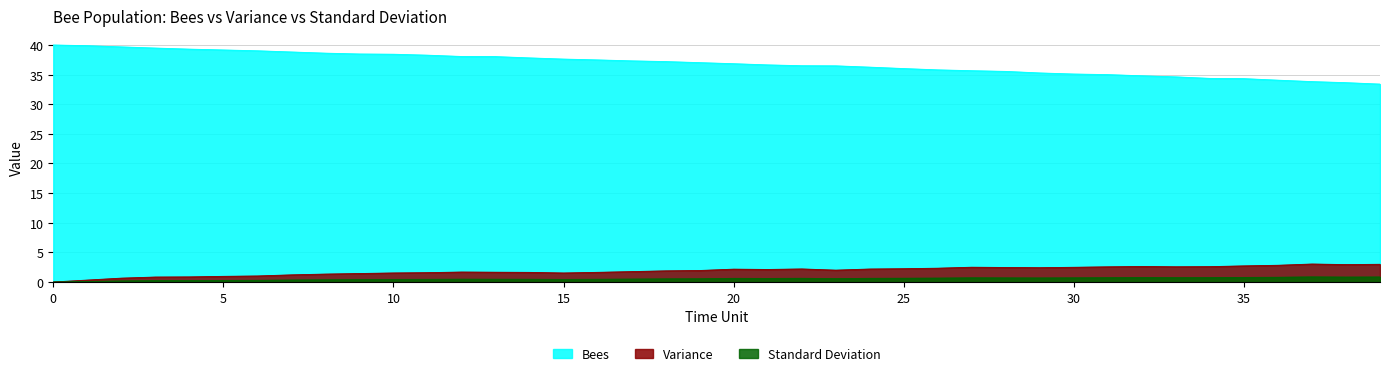

Reading right to left, extract all data points from this chart.

Bees: 33.4	33.6	33.8	34.1	34.3	34.4	34.6	34.8	35.0	35.1	35.3	35.5	35.7	35.8	36.0	36.3	36.5	36.5	36.6	36.8	37.0	37.2	37.3	37.5	37.6	37.8	38.0	38.1	38.3	38.4	38.5	38.6	38.8	39.0	39.2	39.3	39.5	39.7	39.9	40.0
Variance: 3.0	2.9	3.0	2.8	2.7	2.6	2.6	2.6	2.6	2.5	2.4	2.5	2.5	2.3	2.2	2.2	2.0	2.2	2.1	2.2	1.9	1.9	1.8	1.6	1.5	1.6	1.7	1.7	1.6	1.5	1.4	1.3	1.2	1.0	1.0	0.9	0.8	0.7	0.3	0.0
Standard Deviation: 0.8	0.8	0.9	0.8	0.8	0.7	0.7	0.7	0.7	0.7	0.7	0.7	0.7	0.7	0.6	0.6	0.6	0.6	0.6	0.6	0.6	0.5	0.5	0.5	0.4	0.5	0.5	0.5	0.4	0.4	0.4	0.4	0.3	0.3	0.3	0.2	0.2	0.2	0.1	0.0